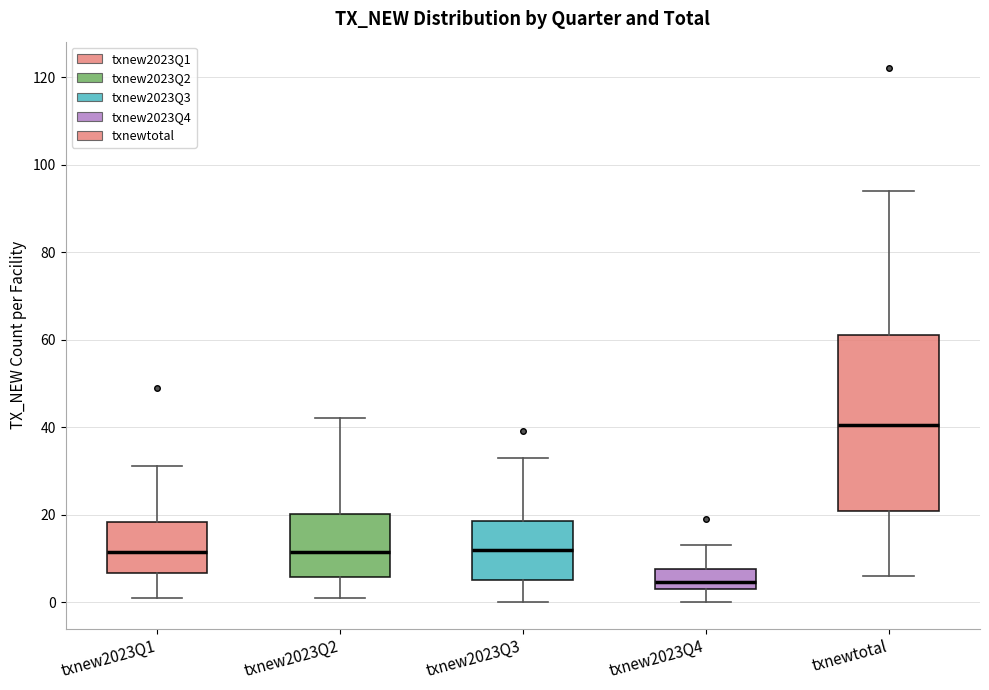

Reading left to right, transcribe this box plot: for each box, give where its median line is, the range the box spans, and where its two whiskers end, as read against the y-axis. The values are not printed on the chart, so give them approximately, as read against the axis.

txnew2023Q1: median 12, box 6 to 18, whiskers 2 to 32
txnew2023Q2: median 12, box 6 to 20, whiskers 2 to 42
txnew2023Q3: median 12, box 6 to 18, whiskers 0 to 34
txnew2023Q4: median 4 (just above the box's lower edge), box 4 to 8, whiskers 0 to 14
txnewtotal: median 40, box 20 to 62, whiskers 6 to 94